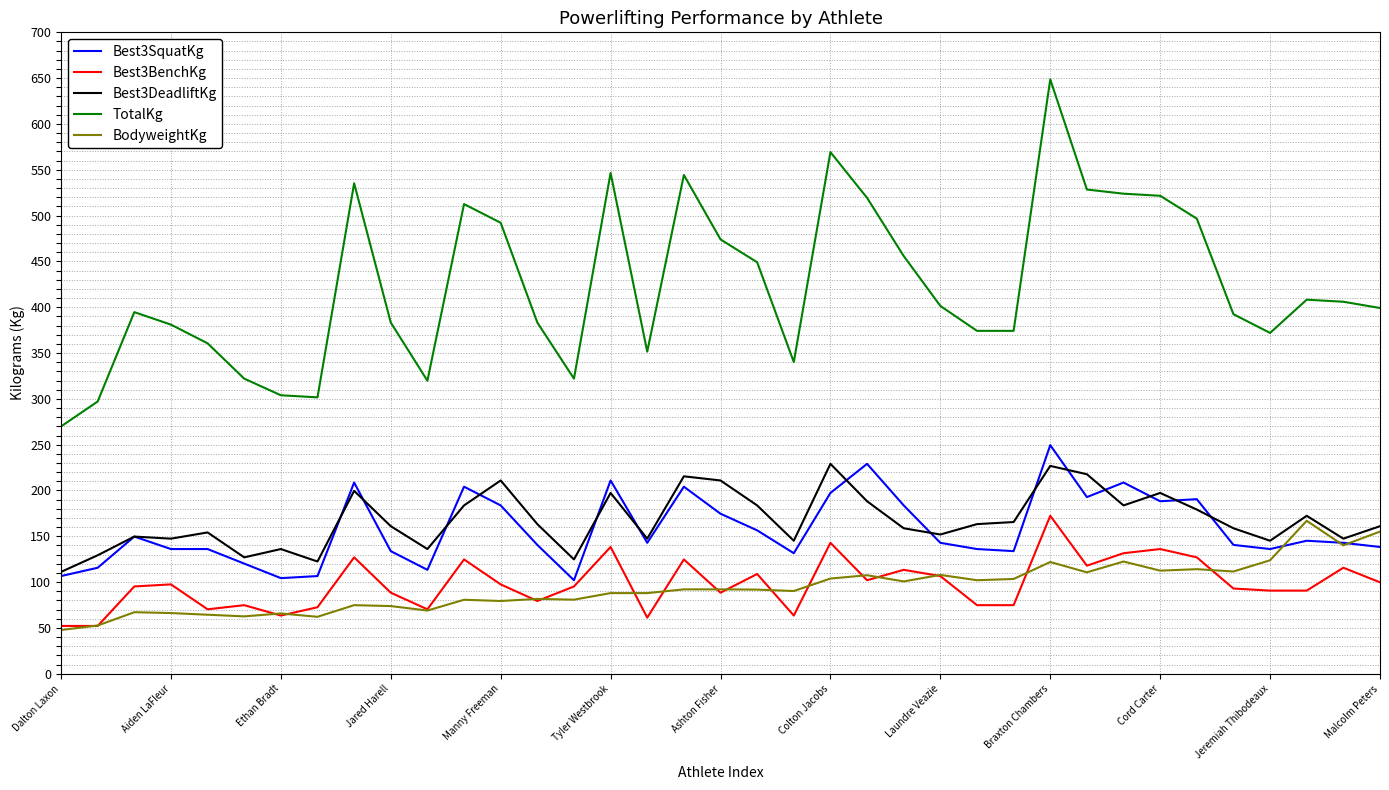

Which series has the largest total across all categories?

TotalKg